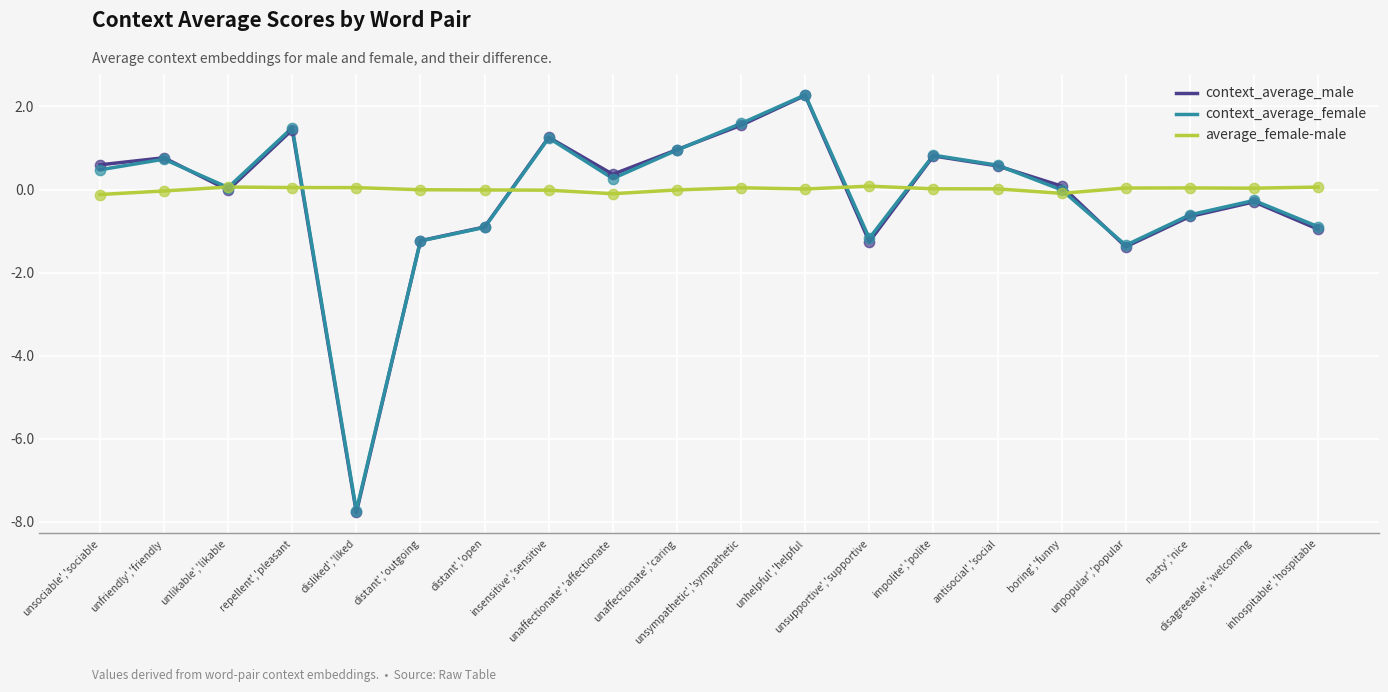

What is the total value across all series at distant','open?

-1.8